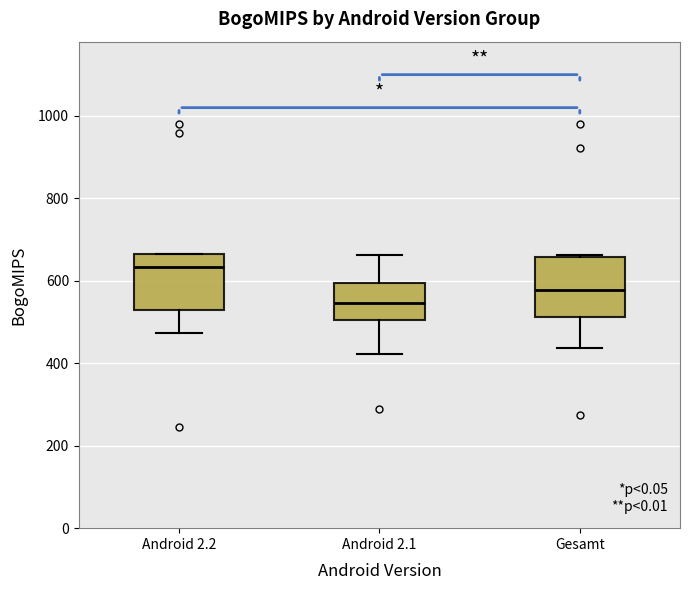

Reading left to right, read every box against the y-axis: the position of its median line, the range the box covers, and the ends of its whiskers. The values are not printed on the chart, so give them approximately, as read against the axis.

Android 2.2: median 640, box 520 to 660, whiskers 480 to 660
Android 2.1: median 540, box 500 to 600, whiskers 420 to 660
Gesamt: median 580, box 520 to 660, whiskers 440 to 660